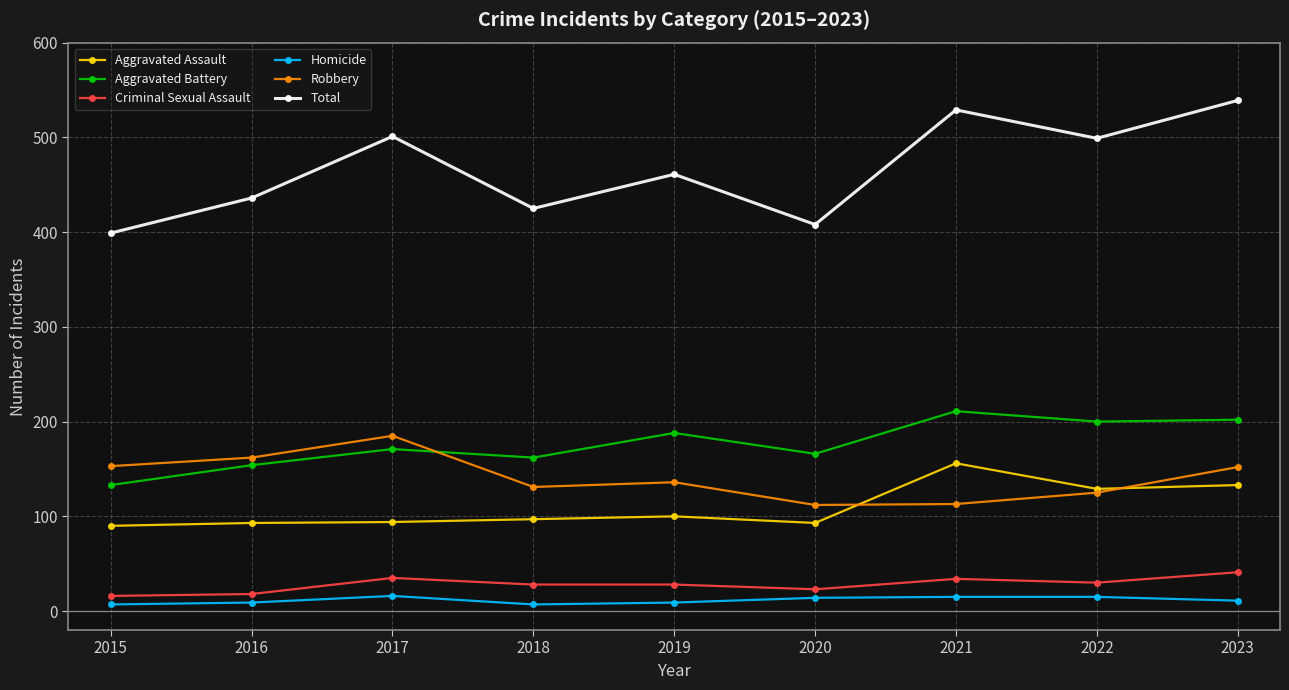

Between 2021 and 2023, which series saw the biggest shift?

Robbery